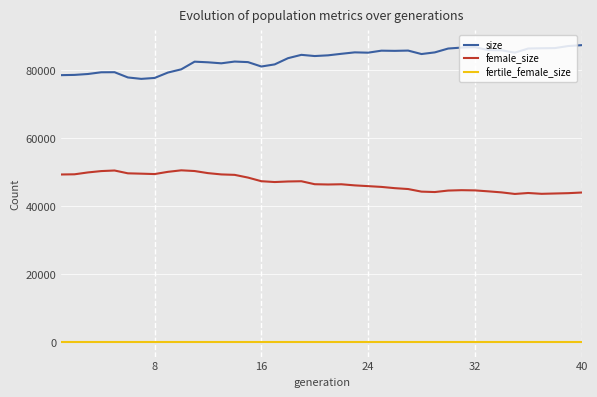

What is the difference between the maximum and minimum values in the size series?

9933